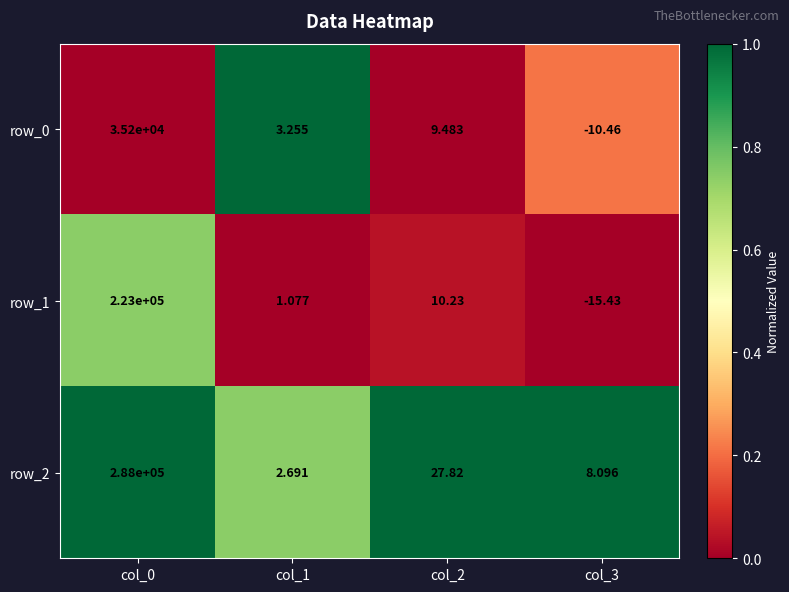

How many values in row_1 are above zero?

3